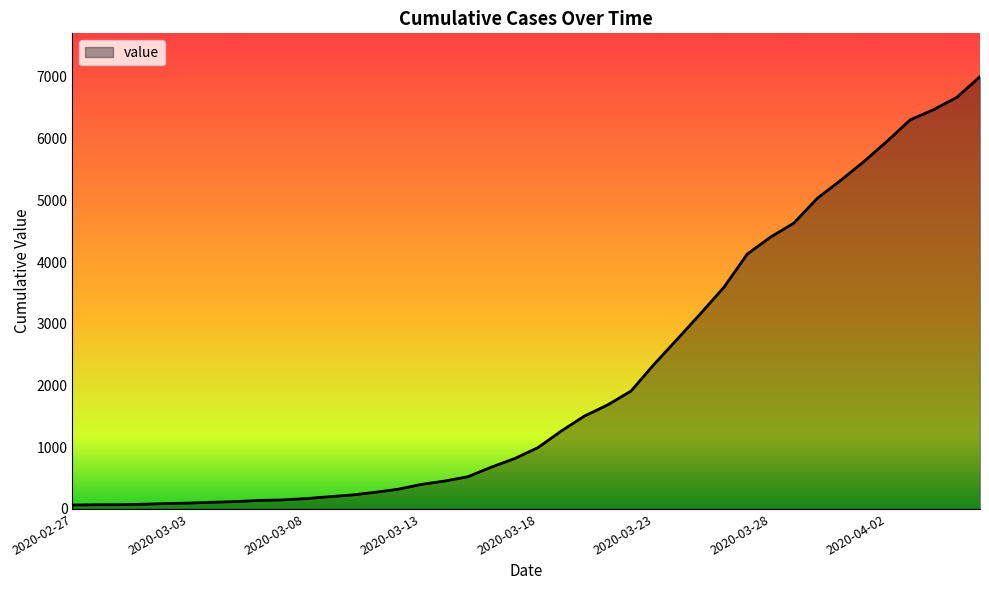

What is the greatest value displayed?

7004